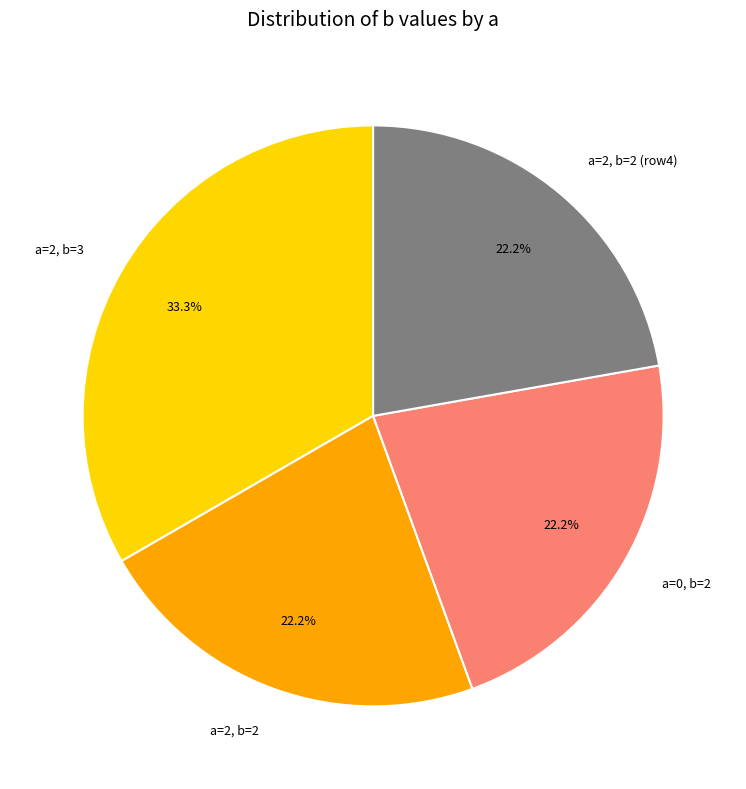

Does any single category account for the majority?

No